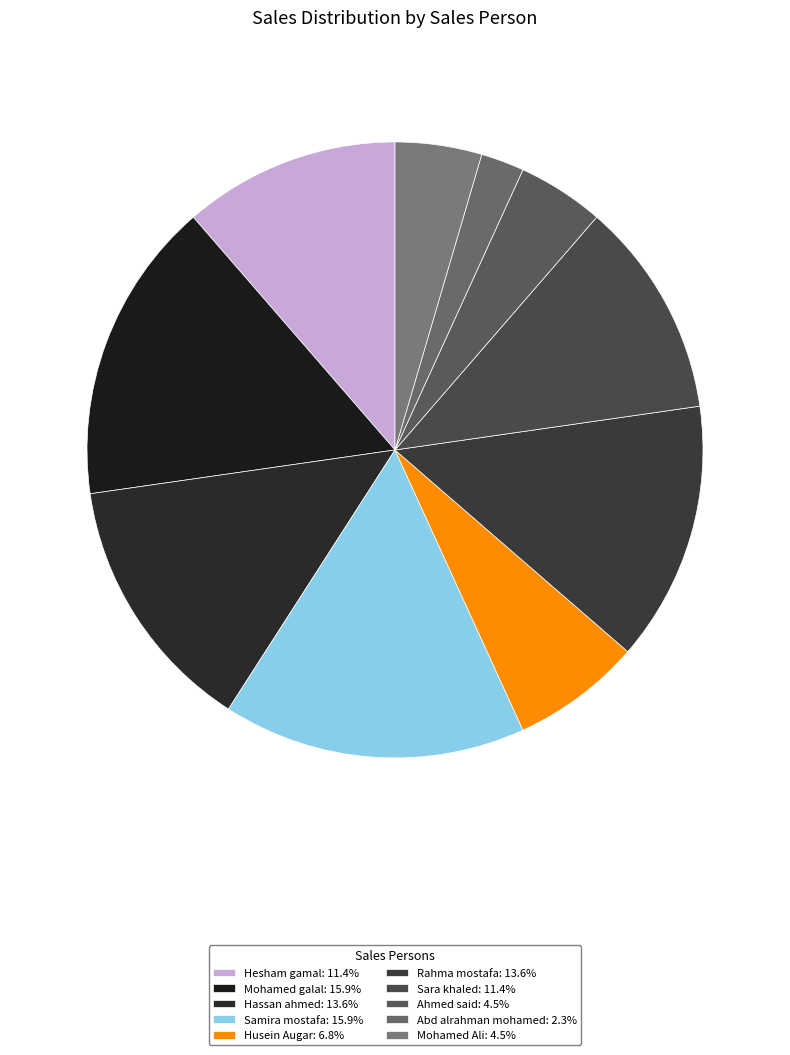

Does Sara khaled account for over 50% of the chart?

No